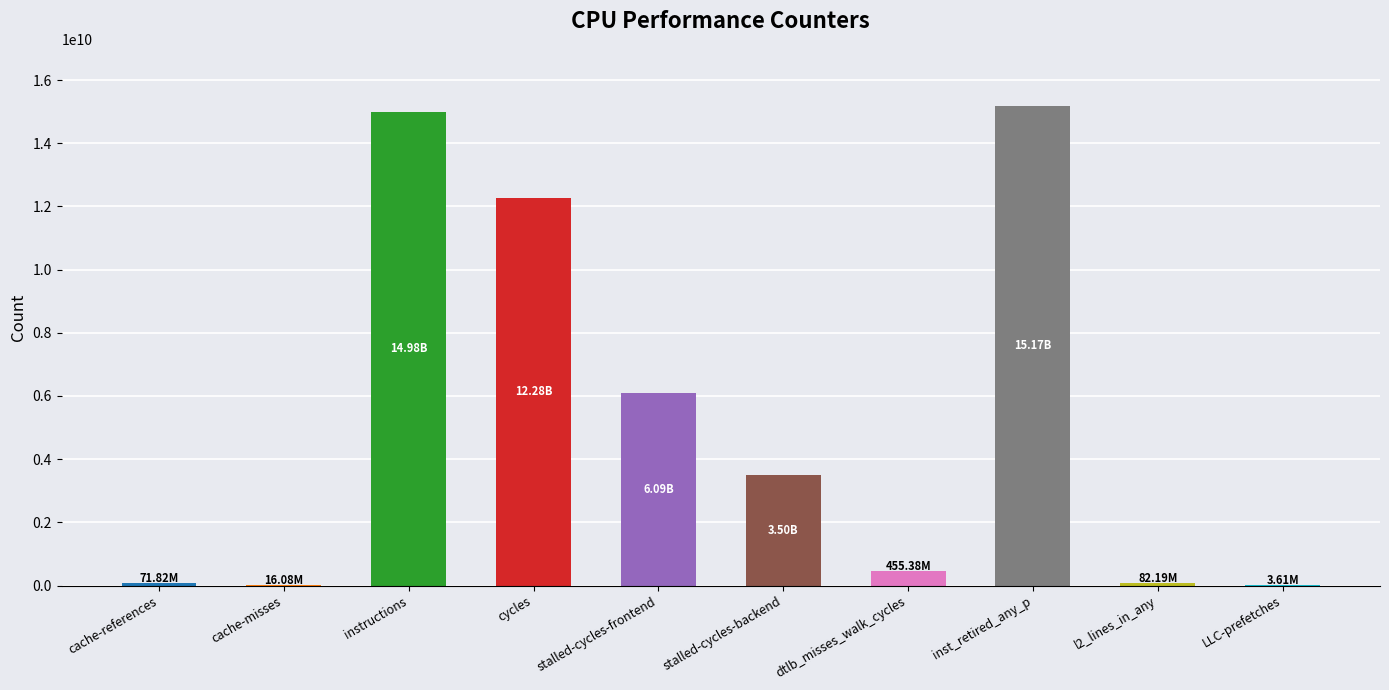

What is the sum of all values?

52660977726